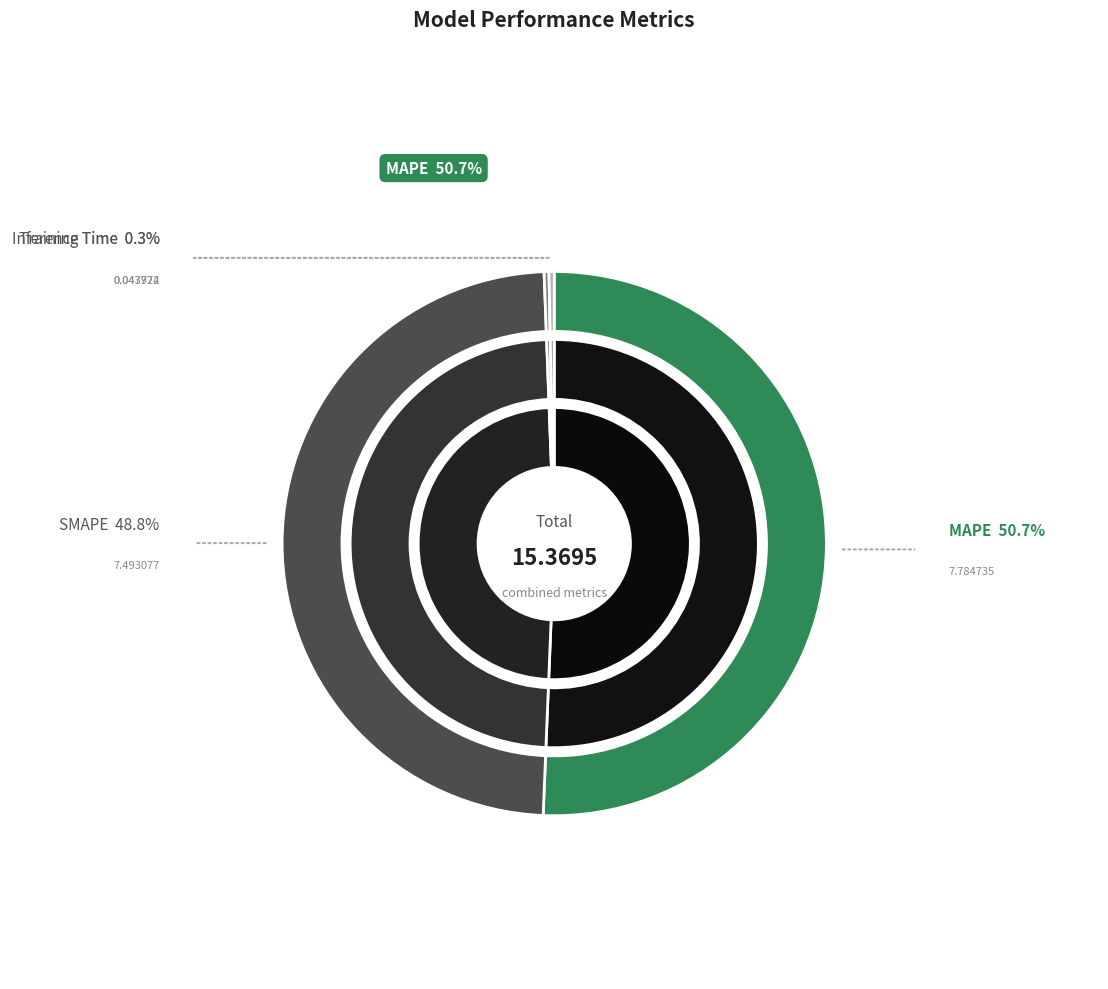

What percentage is the MAPE slice, to the nearest percent?

51%